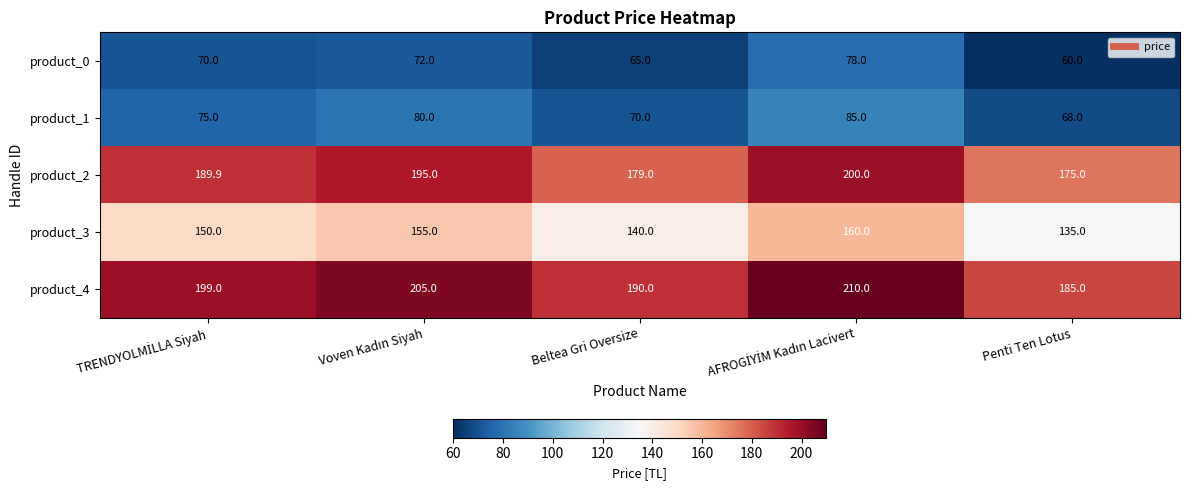

How many categories are shown in the chart?

5